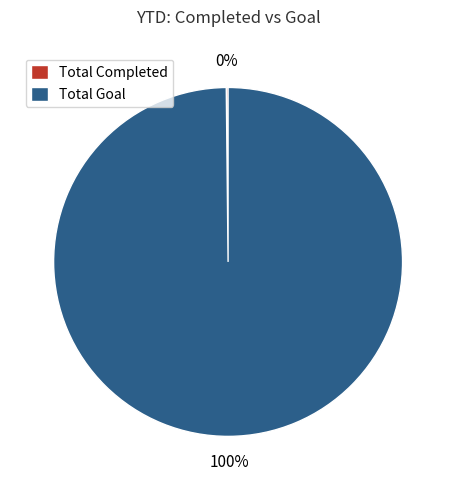

True or false: Total Goal accounts for 88% of the total.

False